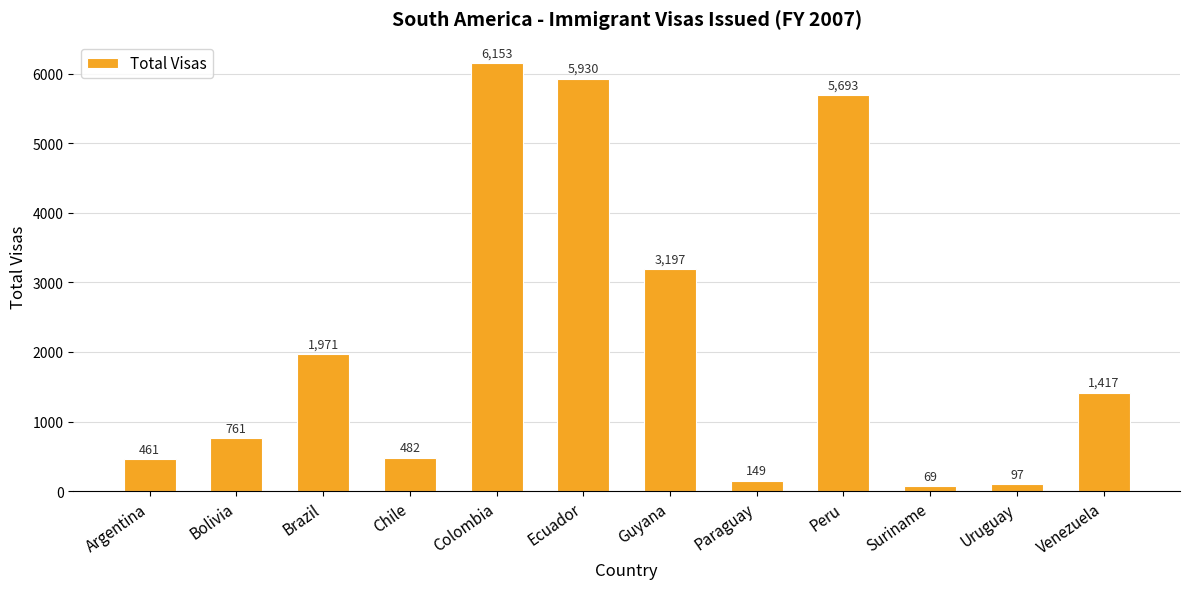

The chart shows a value of 3471 at Colombia. True or false?

False